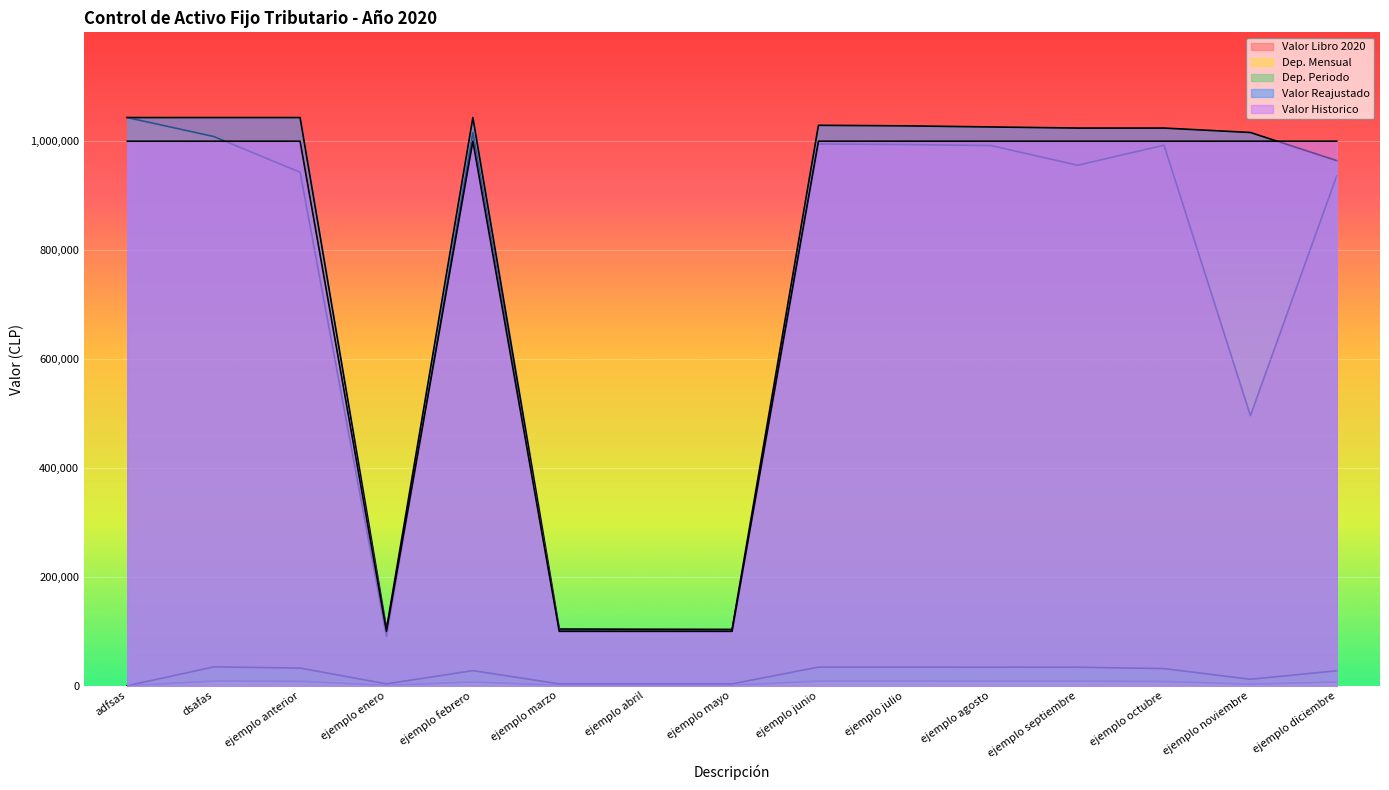

What is the difference between the highest and lowest values at ejemplo agosto?

1017614